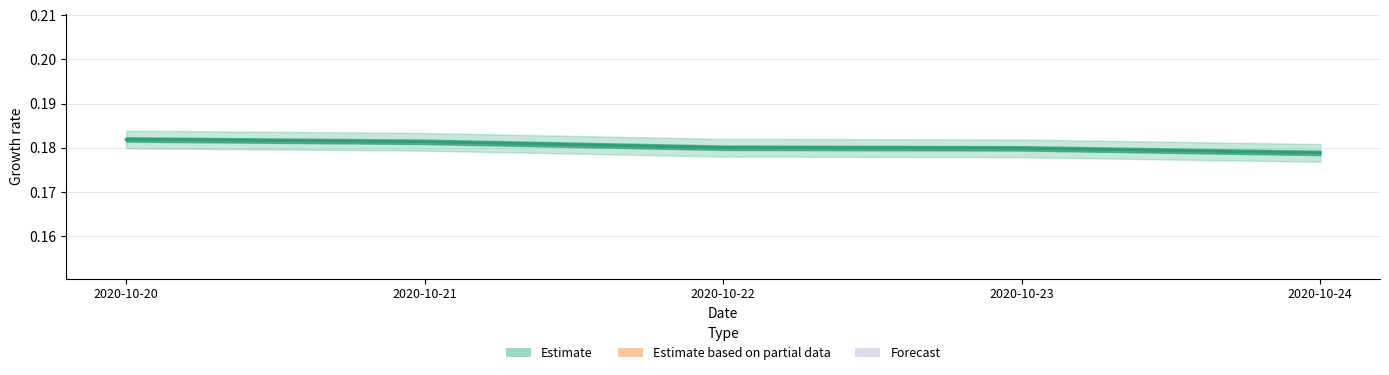

List the labels in order of value, smallest first.

2020-10-24, 2020-10-23, 2020-10-22, 2020-10-21, 2020-10-20